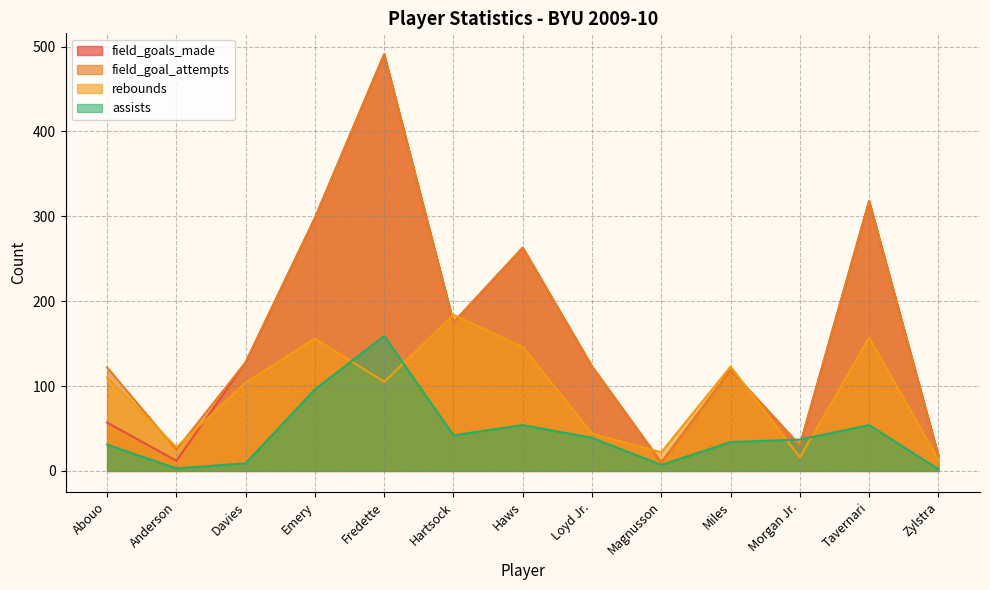

At which category does the chart reach its peak across all series?

Fredette